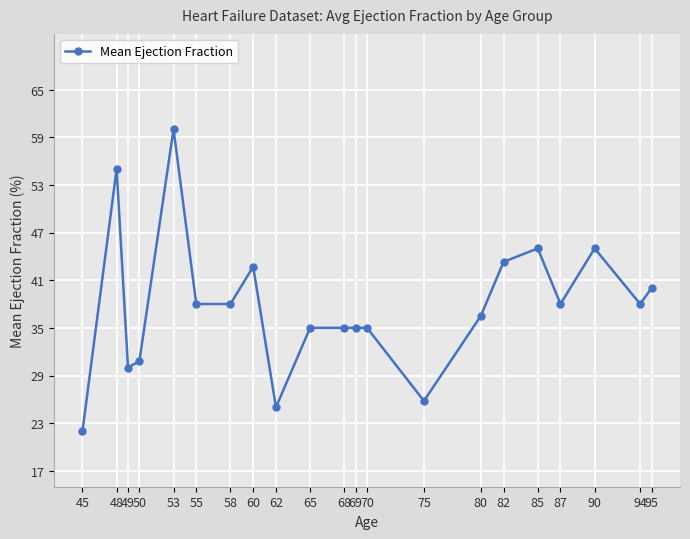

What is the value of the 4th point from the left?

30.8